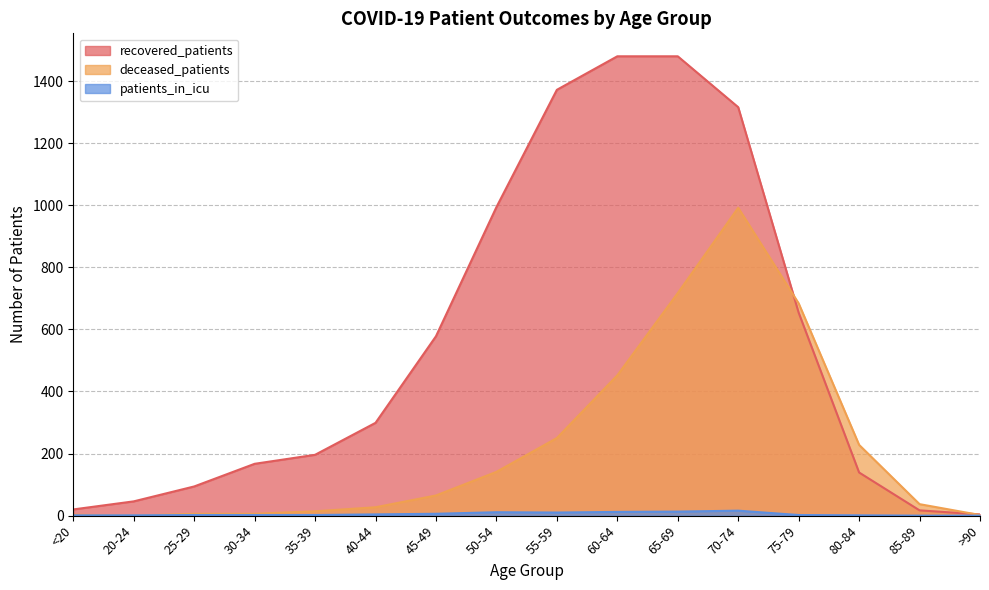

Rank the series by their maximum value, from highest to lowest.

recovered_patients, deceased_patients, patients_in_icu